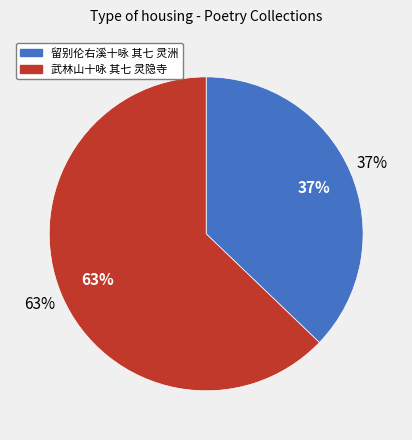

Which slice represents more than half of the pie?

武林山十咏 其七 灵隐寺